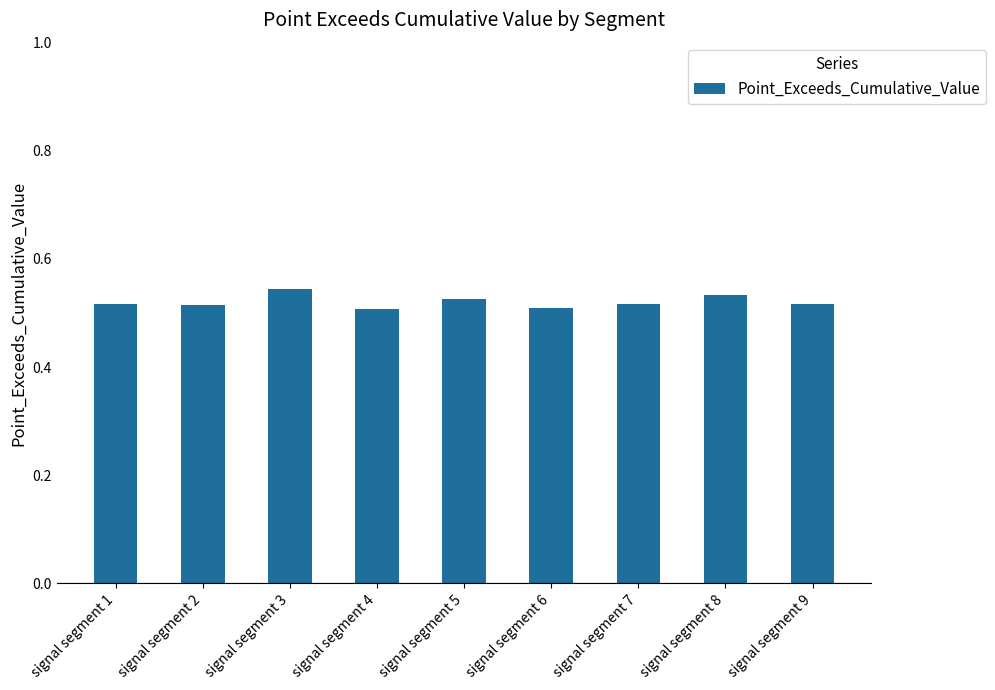

Count the values in the range 0 to 1.

9